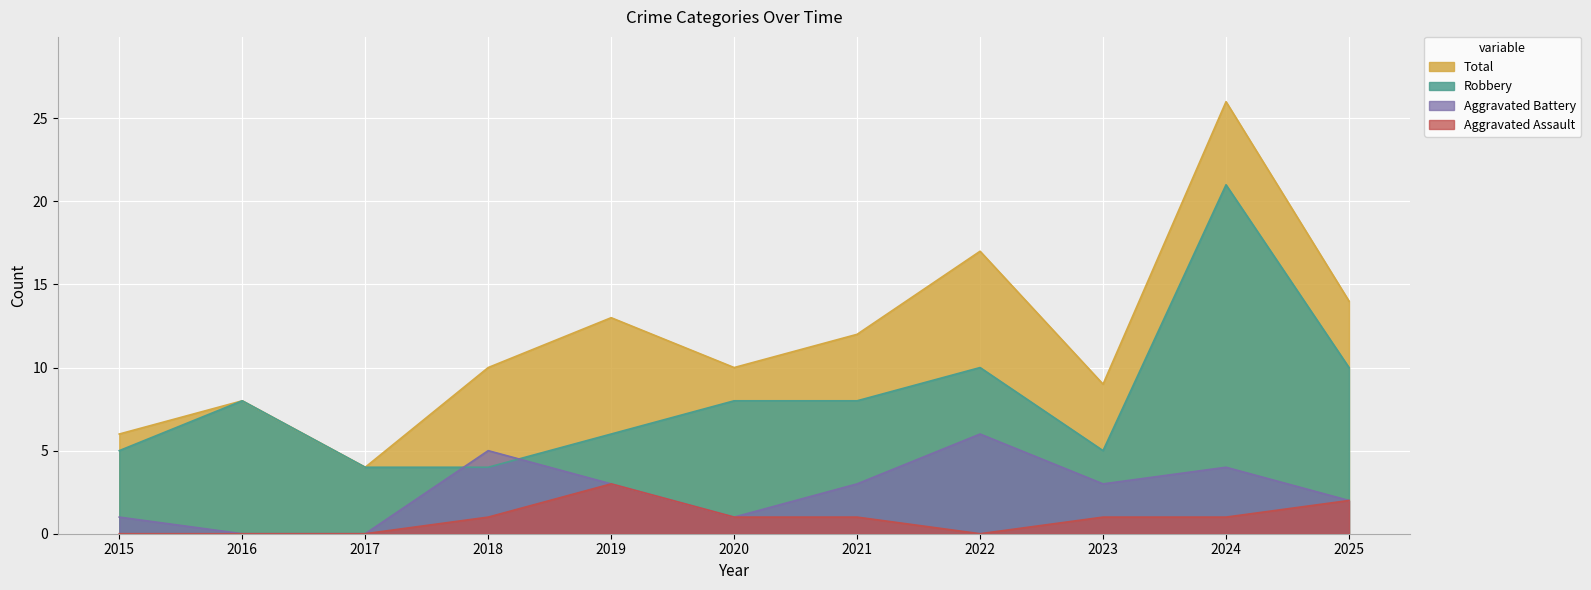

True or false: Aggravated Battery and Total cross at least once.

False